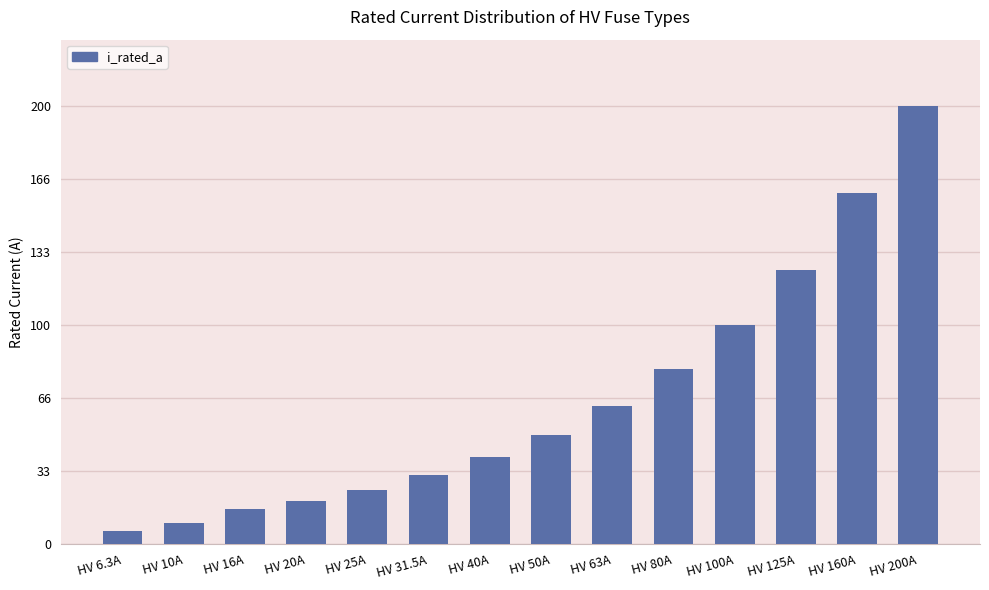

What is the change in value from HV 40A to HV 160A?

+120.0